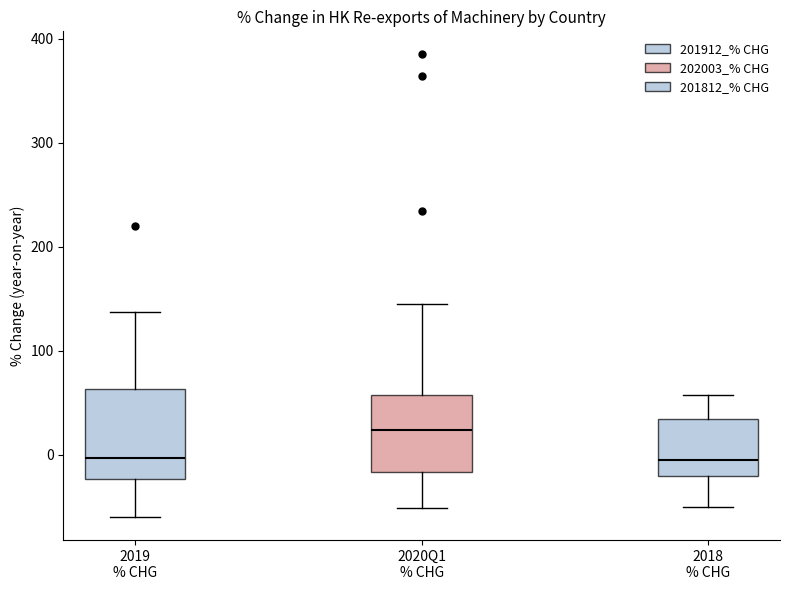

Where is the upper edge of the box for 2020Q1 % CHG on the y-axis? The values are not printed on the chart, so give them approximately, as read against the axis.

60